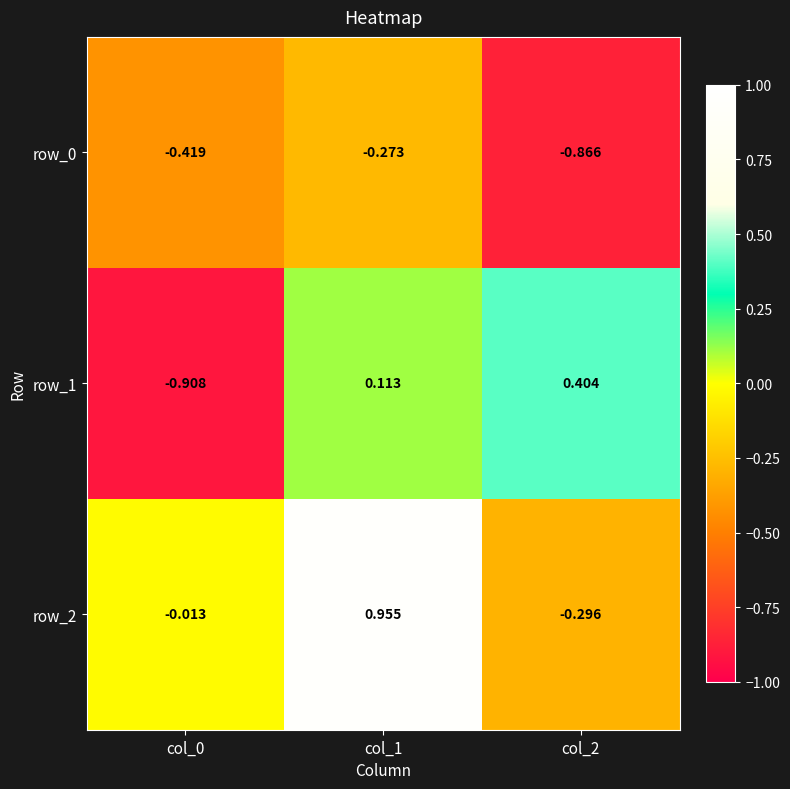

What is the sum of the row_2 values at col_1 and col_2?

0.7